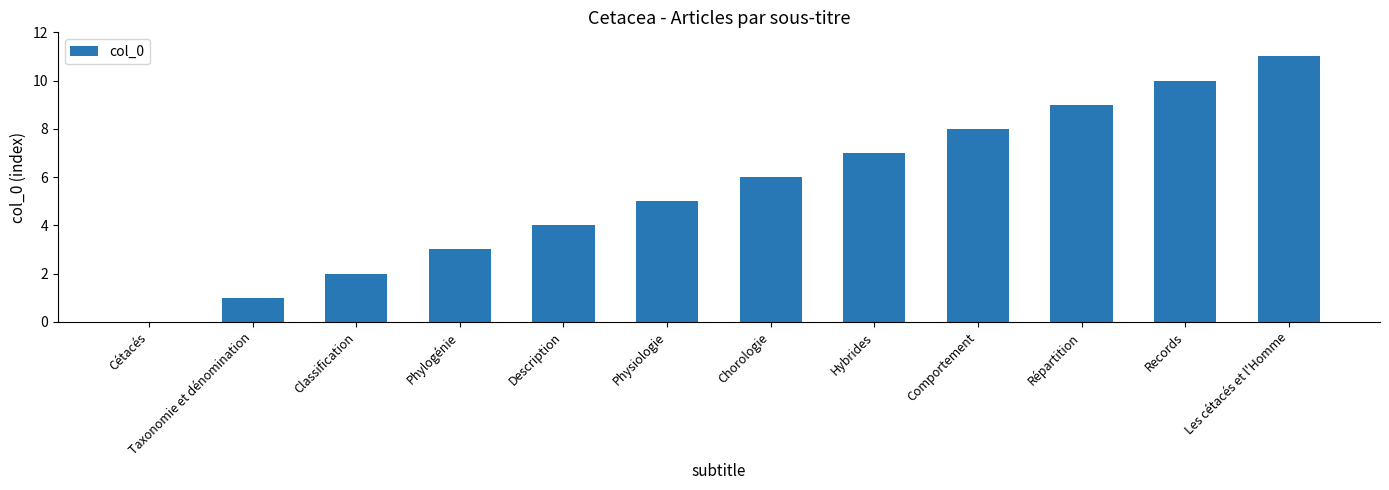

What is the maximum value shown in the chart?

11